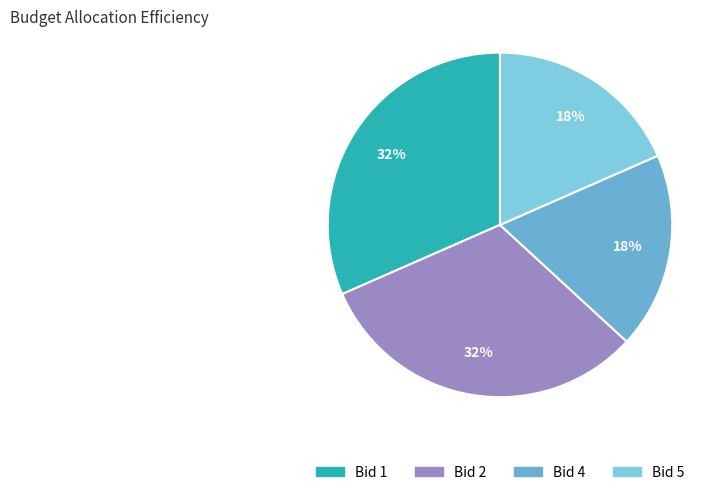

How many segments does this pie chart have?

4